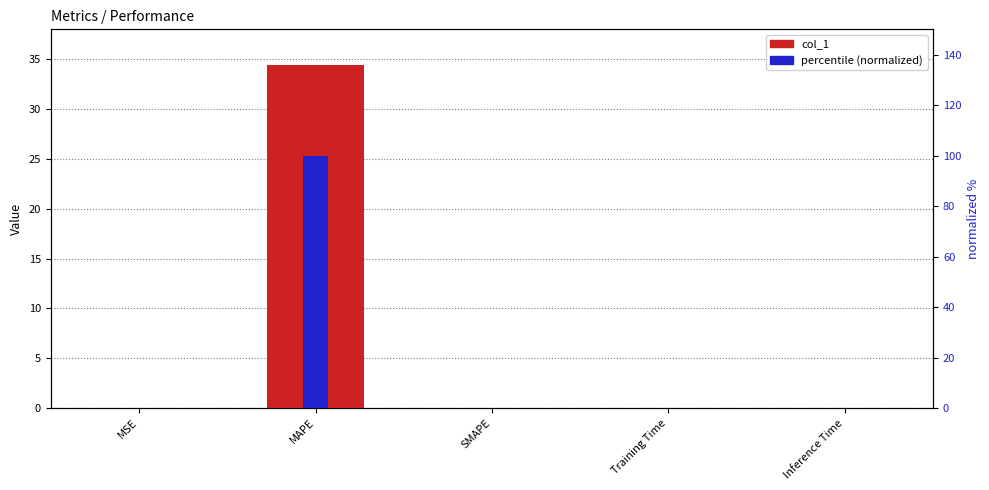

Reading left to right, list all the values displayed in this chart.

col_1: 0.0	34.4	0.0	0.0	0.0
percentile (normalized): 0.1	100.0	0.0	0.0	0.0